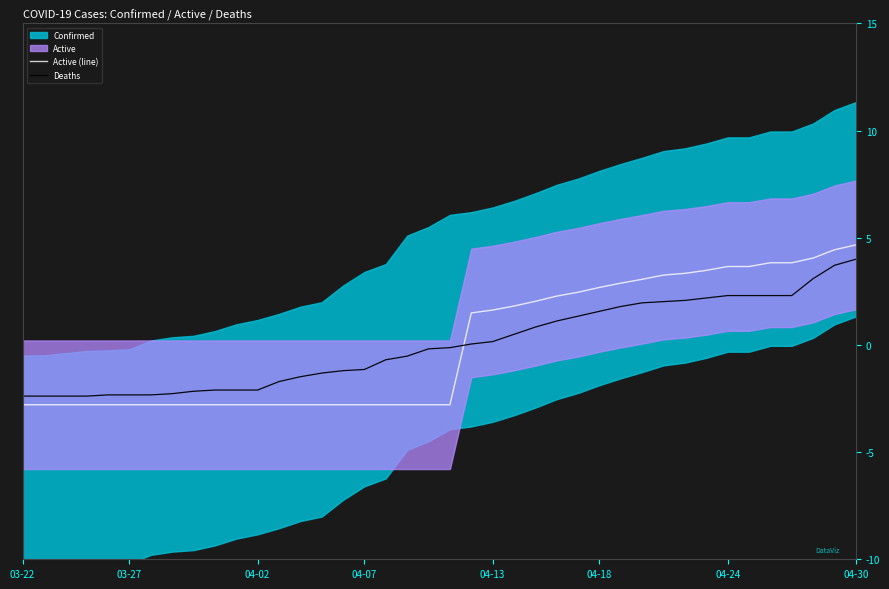

At 36, list the series in order from largest to smallest.

Active (line), Deaths